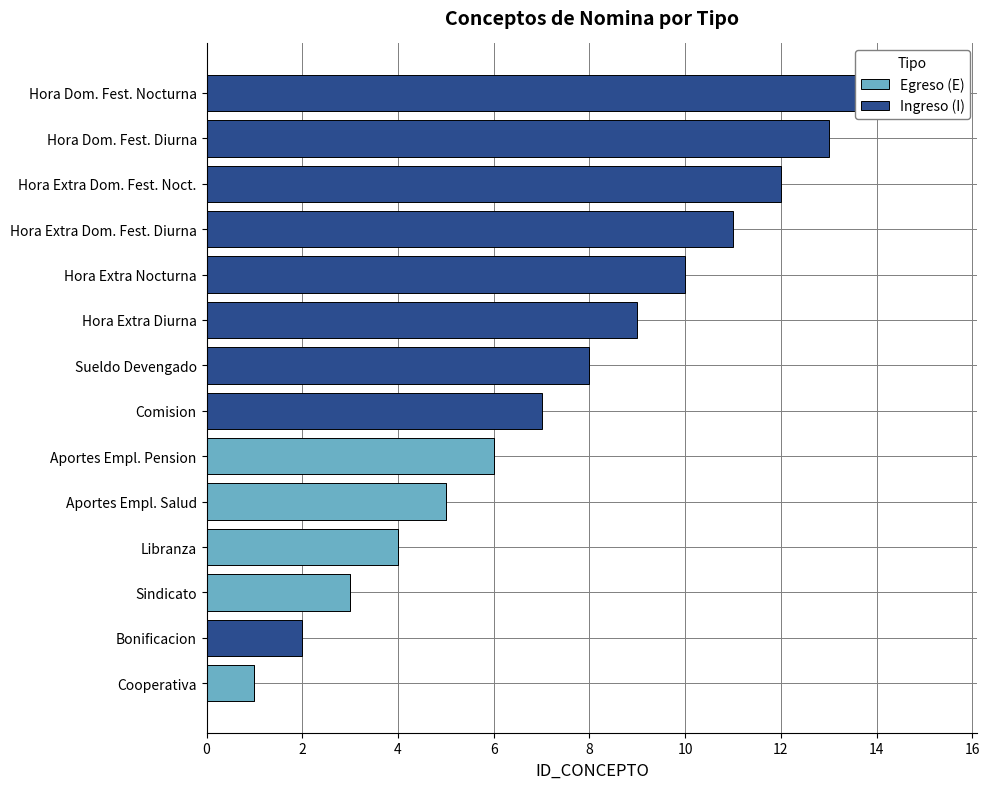

Which series has the widest spread of values?

Ingreso (I)